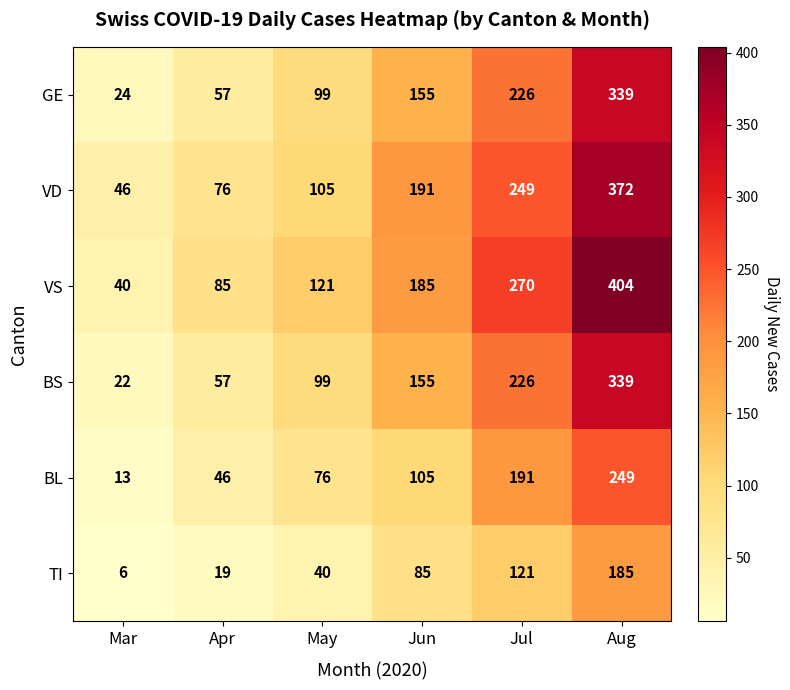

Count the number of data series in this chart.

6